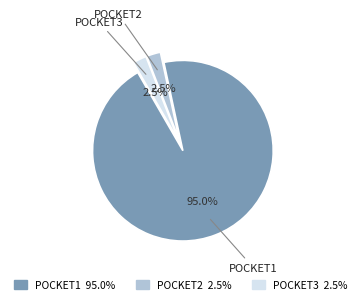

Is there any slice that represents more than half of the pie?

Yes